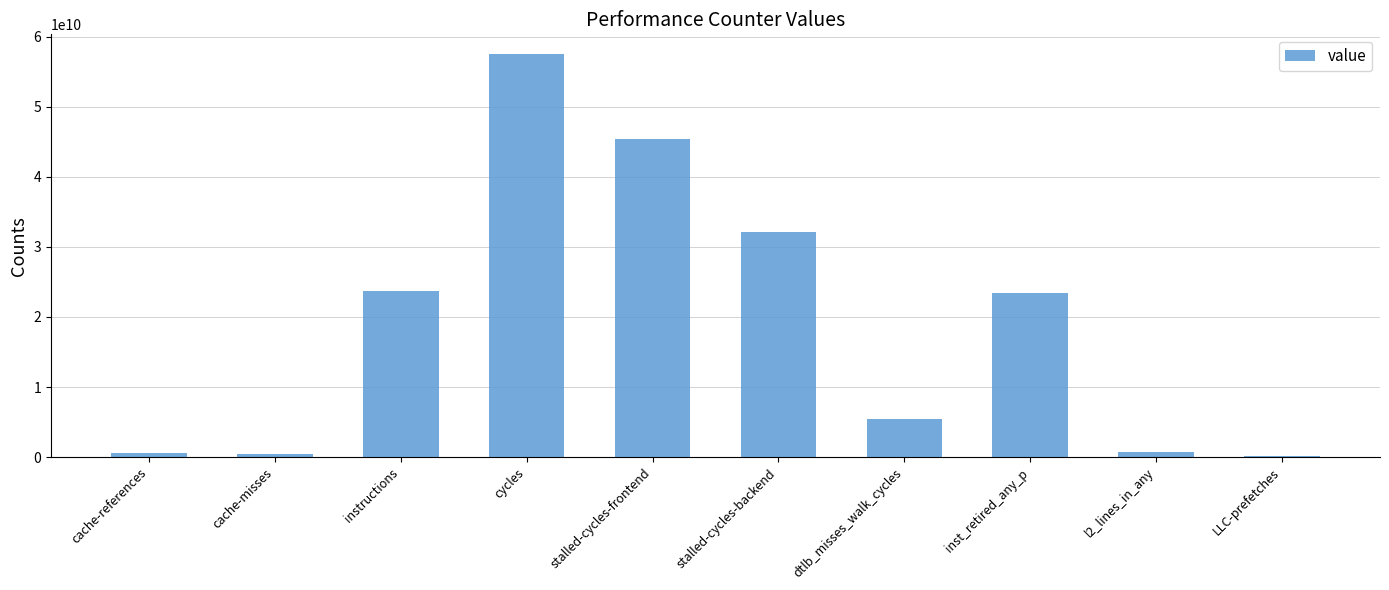

Where does the data first go above 23480270887?

instructions